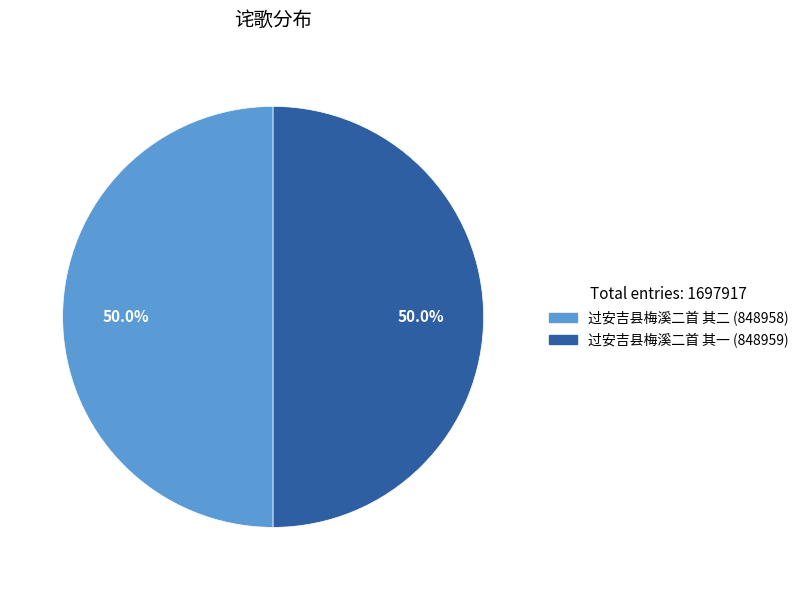

Combined, do 过安吉县梅溪二首 其一 and 过安吉县梅溪二首 其二 account for over 50%?

Yes